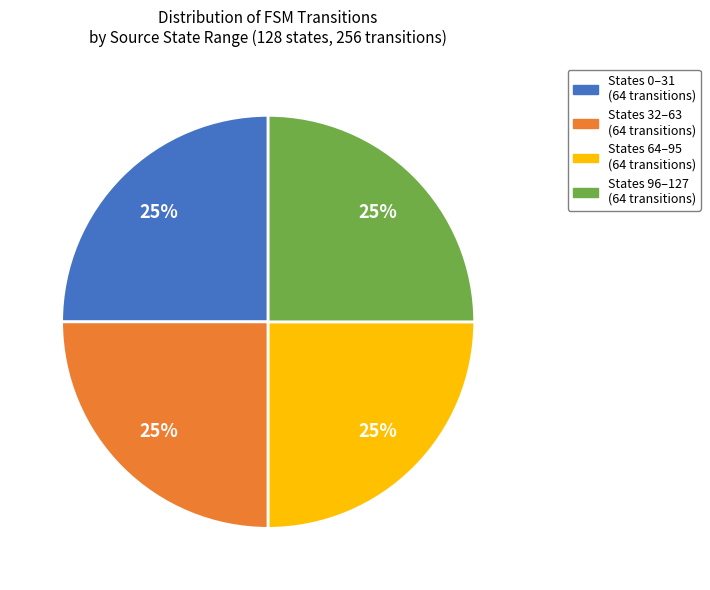

Approximately how many times larger is the value at States 0–31 (64 transitions) compared to States 64–95 (64 transitions)?

1.0